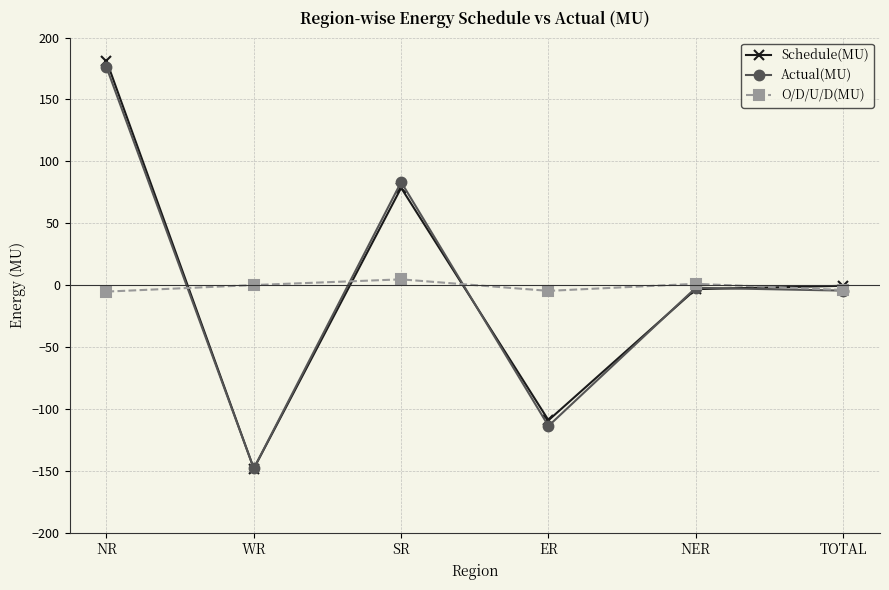

Rank the series at ER from lowest to highest value.

Actual(MU), Schedule(MU), O/D/U/D(MU)